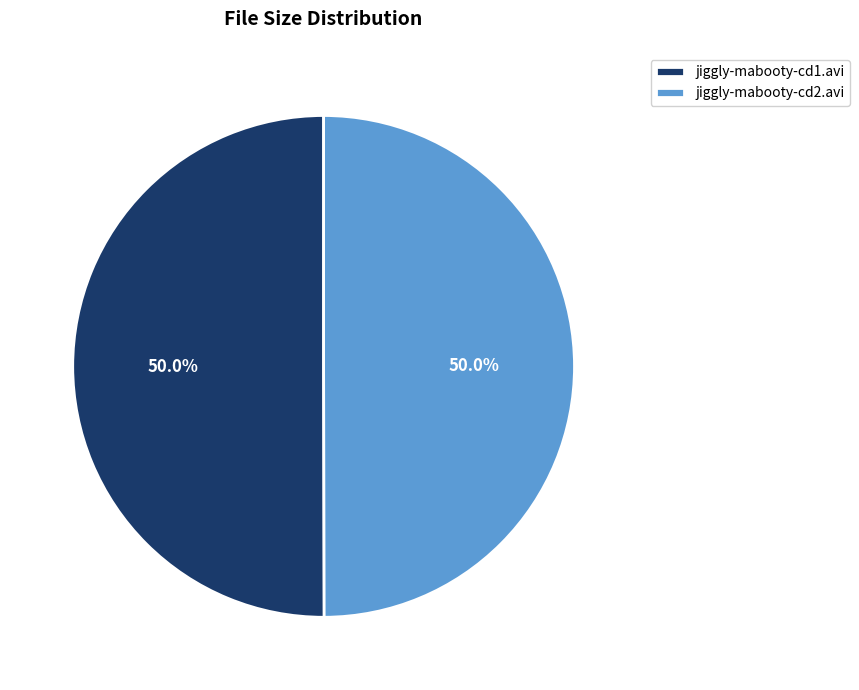

To the nearest percent, what is the average slice percentage?

50%